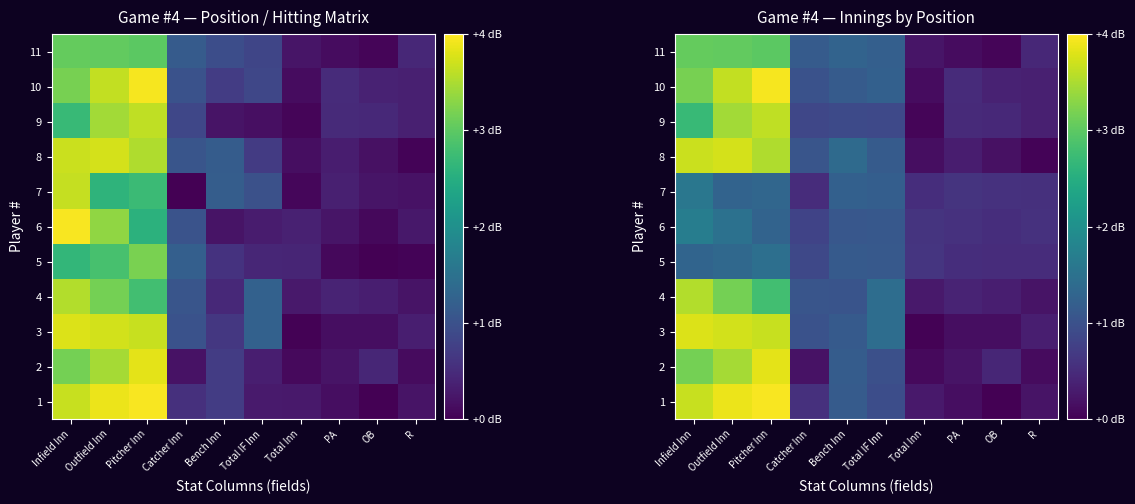

What is the sum of the 7 values at PA and Total Inn?

1.1